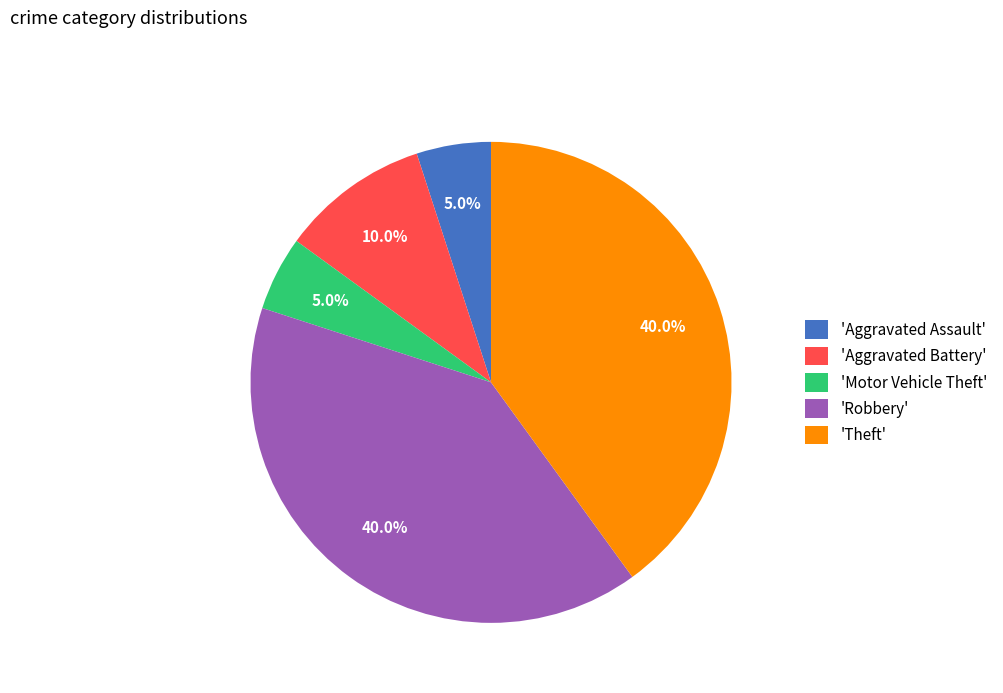

What portion of the pie excludes 'Aggravated Battery'?

90.0%